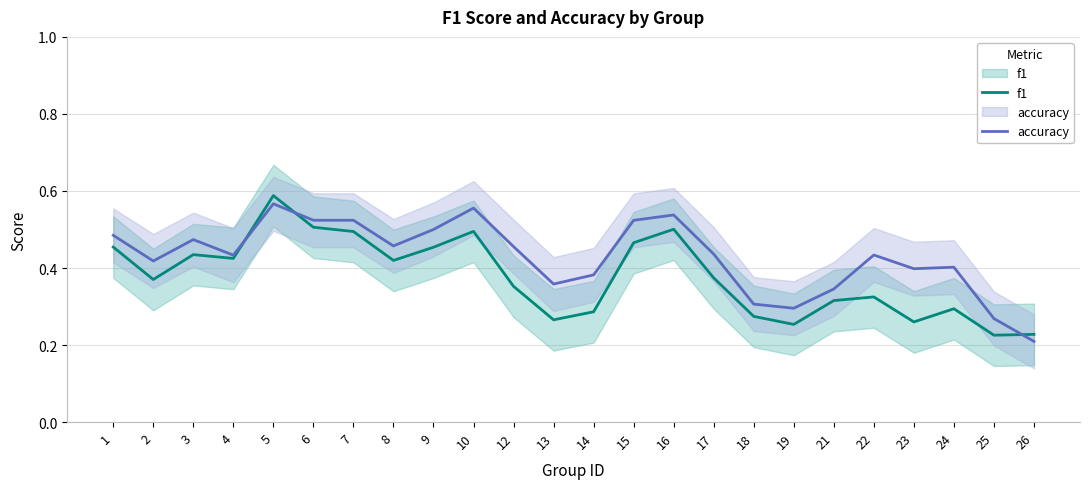

Between 3 and 24, which series saw the biggest shift?

f1